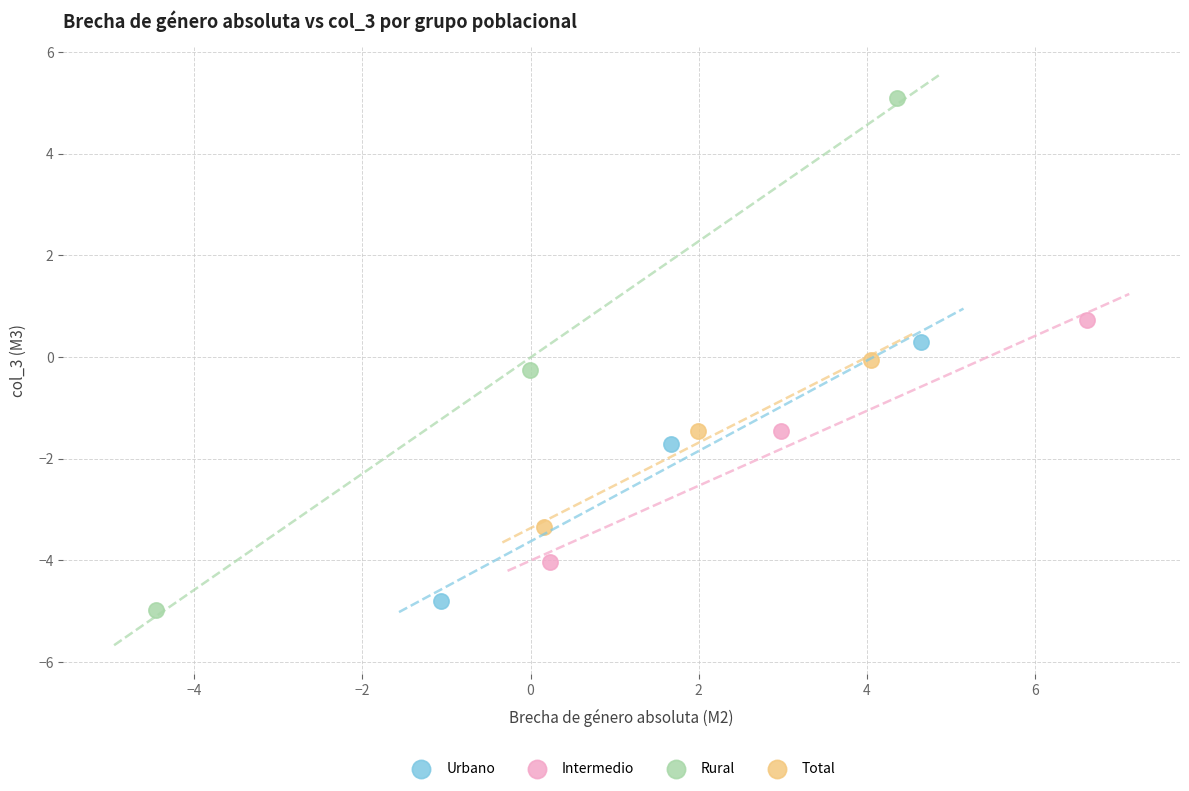

Which series reaches the maximum Y coordinate?

Rural